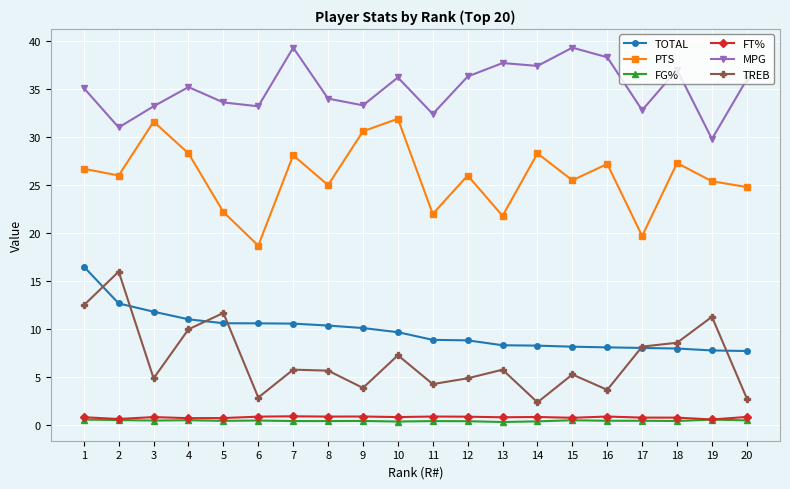

At which category does PTS reach its first local peak?

3